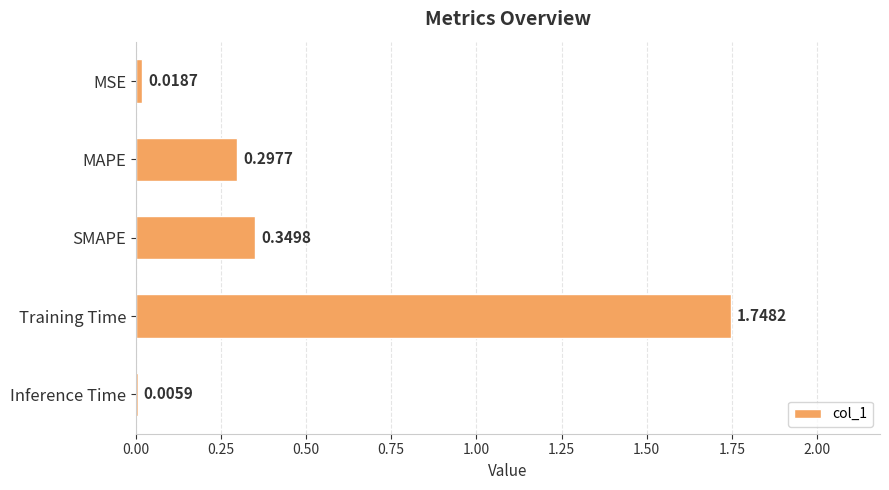

What is the change in value from MAPE to Training Time?

+1.5